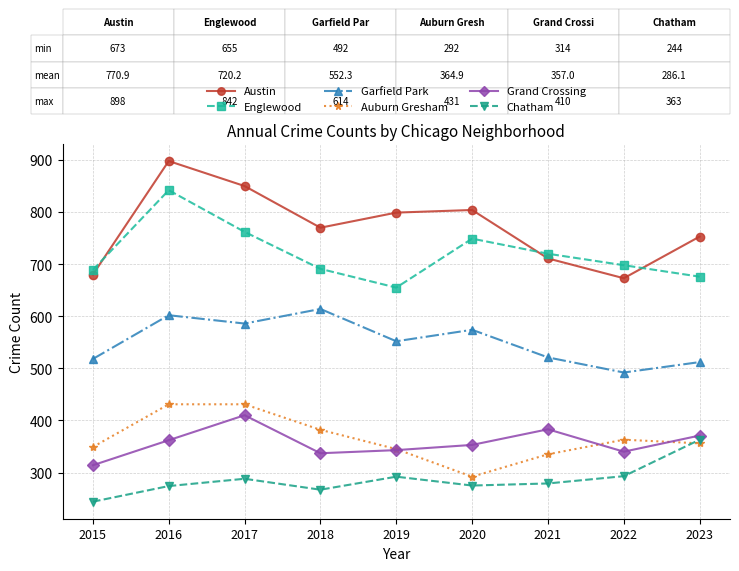

How many categories are shown in the chart?

9